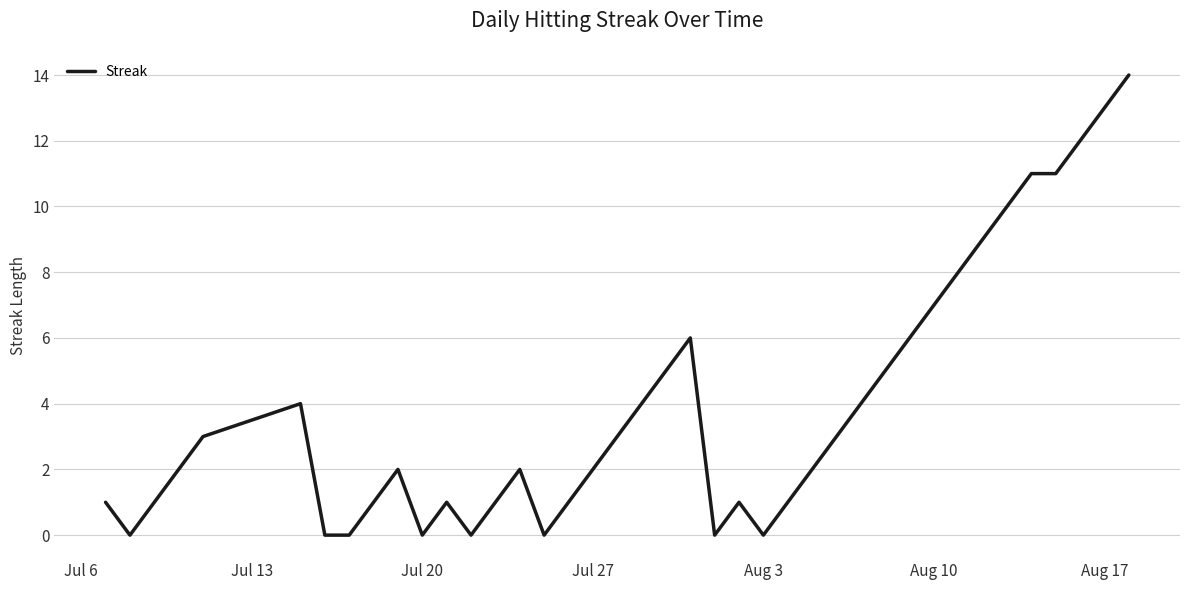

What is the greatest value displayed?

14